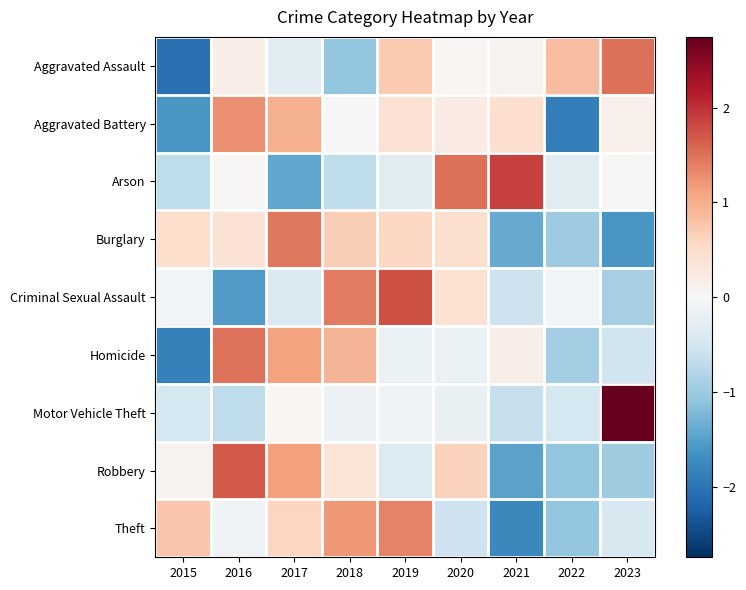

Rank the series at 2019 from highest to lowest value.

Criminal Sexual Assault, Theft, Aggravated Assault, Burglary, Aggravated Battery, Motor Vehicle Theft, Homicide, Arson, Robbery